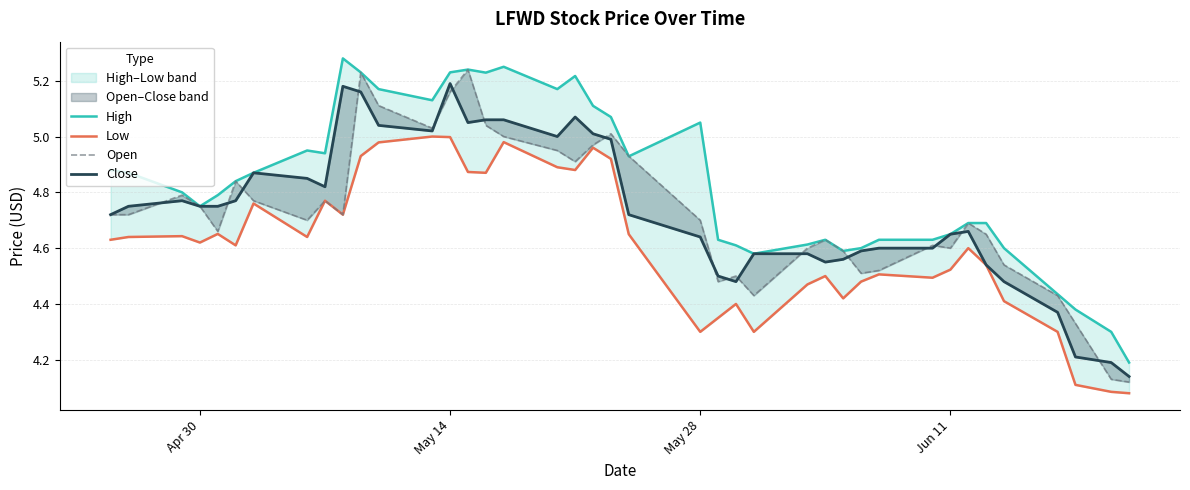

The value of Low at 17 is 2.9. True or false?

False